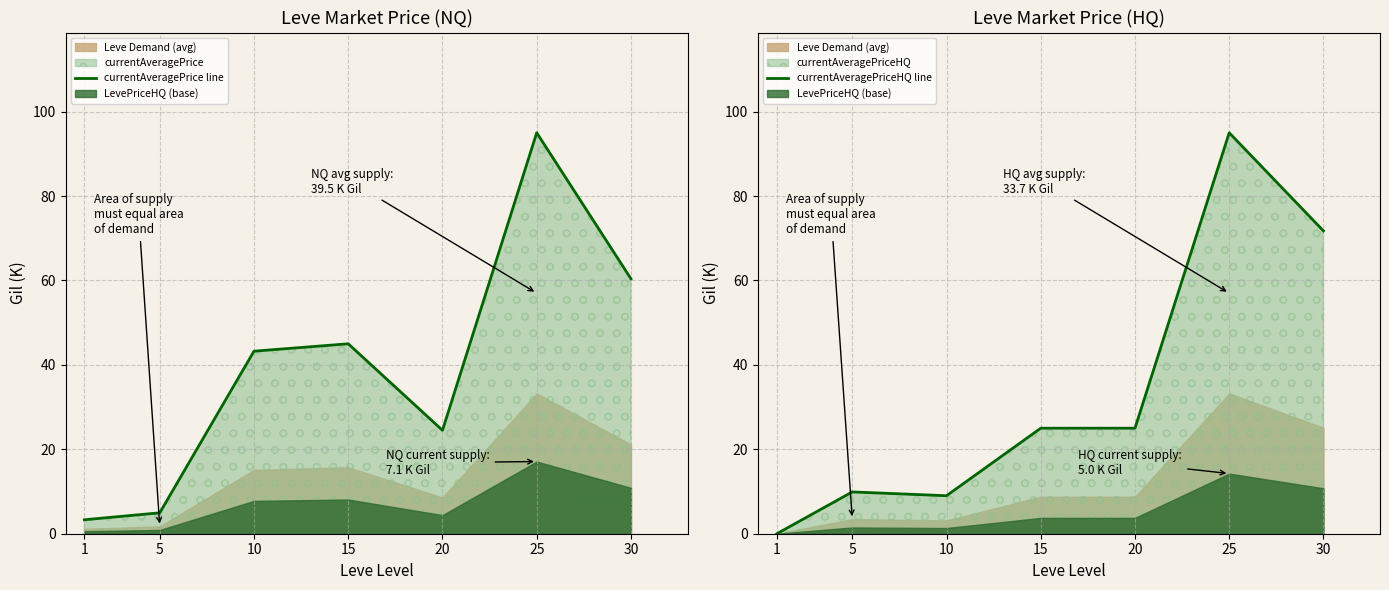

What is the spread (max minus min) of values at 5?

4.9